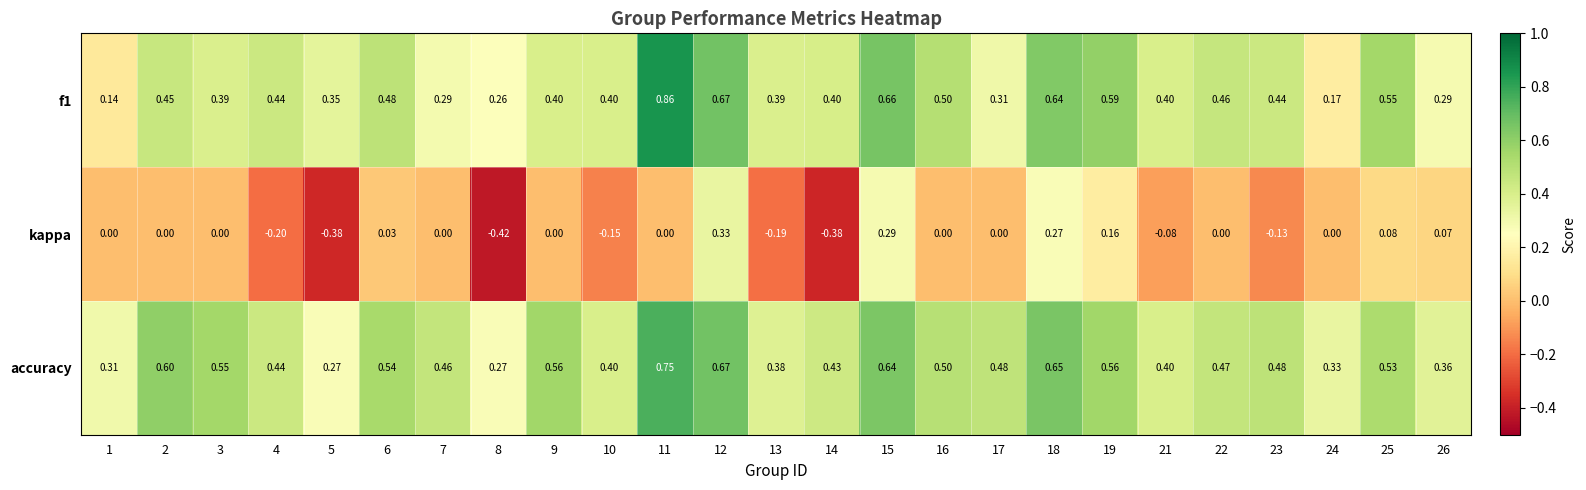

Which series has the widest spread of values?

kappa